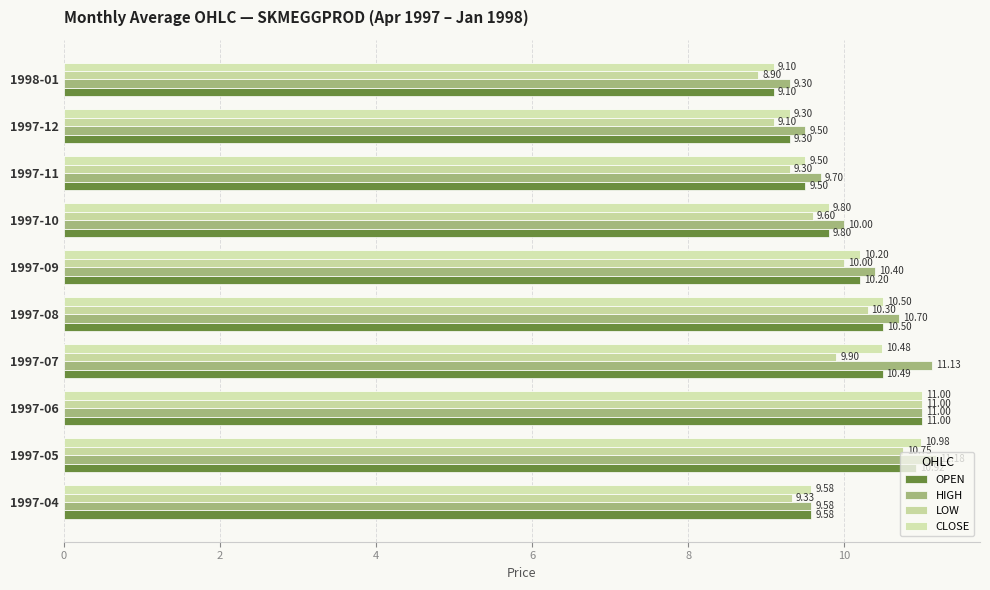

At which category does the chart reach its peak across all series?

1997-05